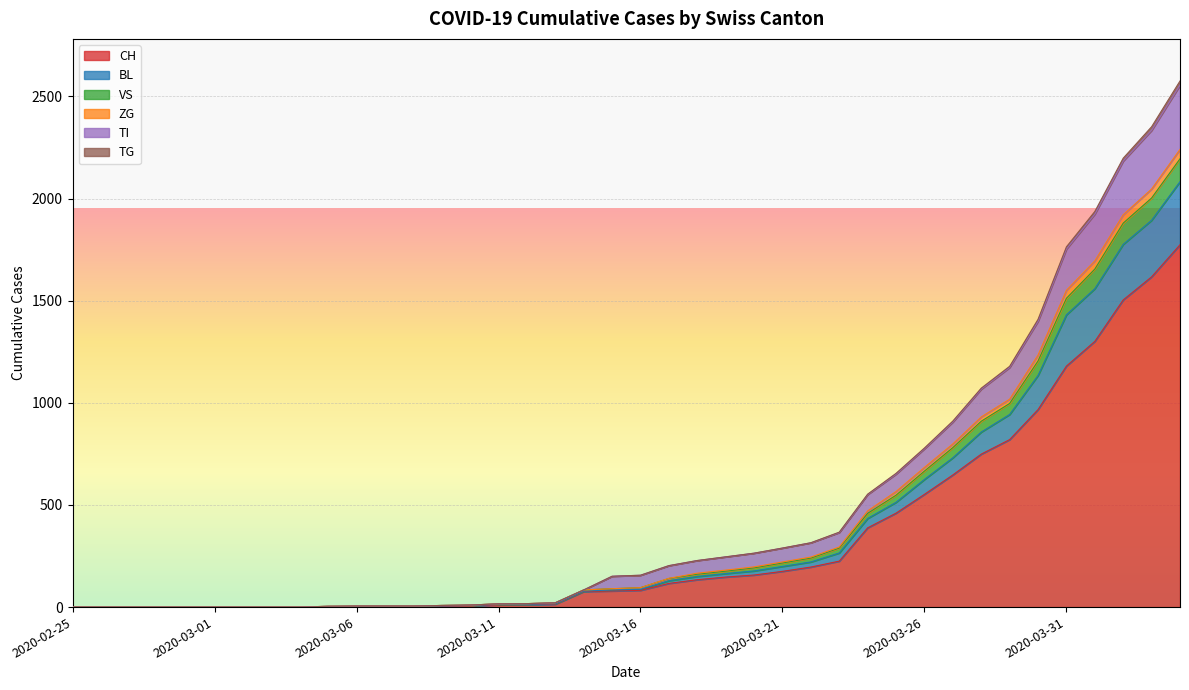

What is the highest value of the CH series?

1774